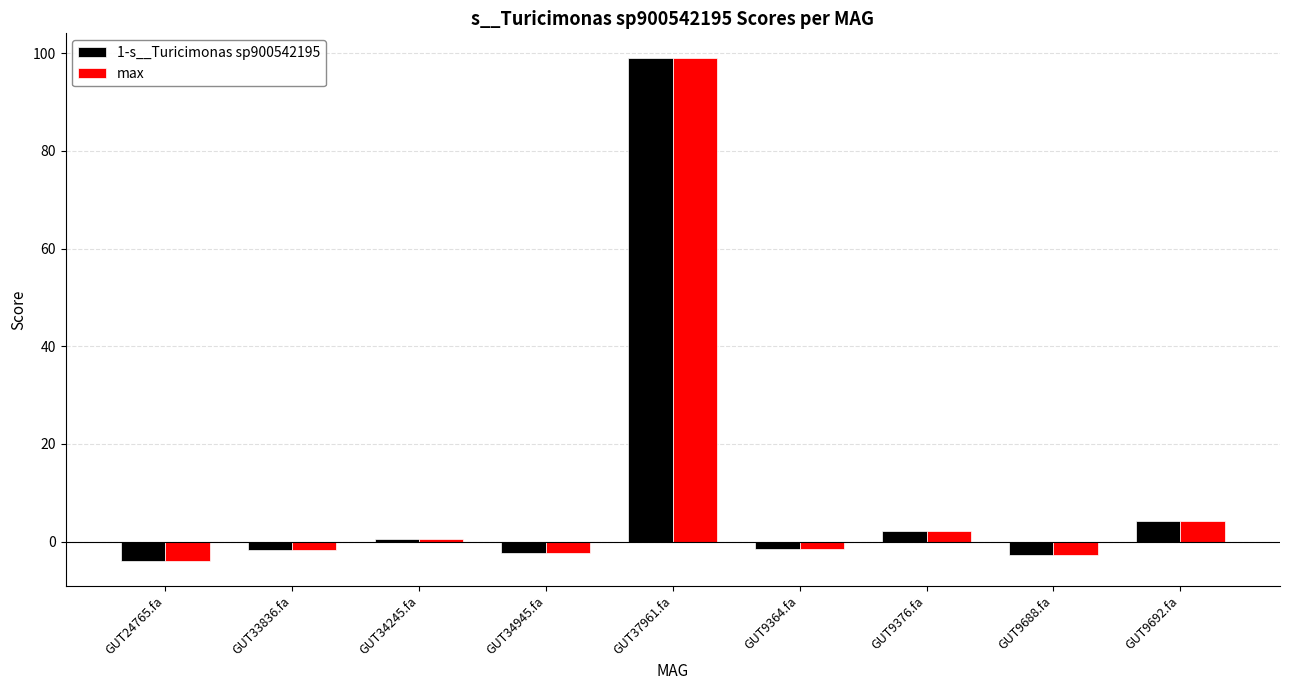

At which label does 1-s__Turicimonas sp900542195 first exceed -1?

GUT34245.fa